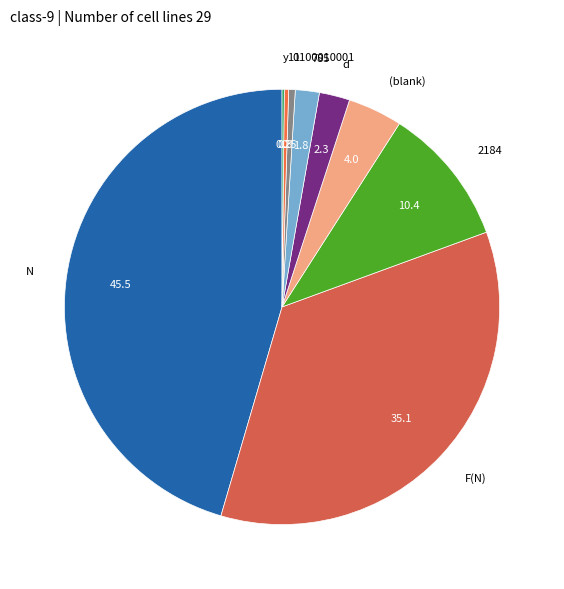

Which slice is the largest?

N